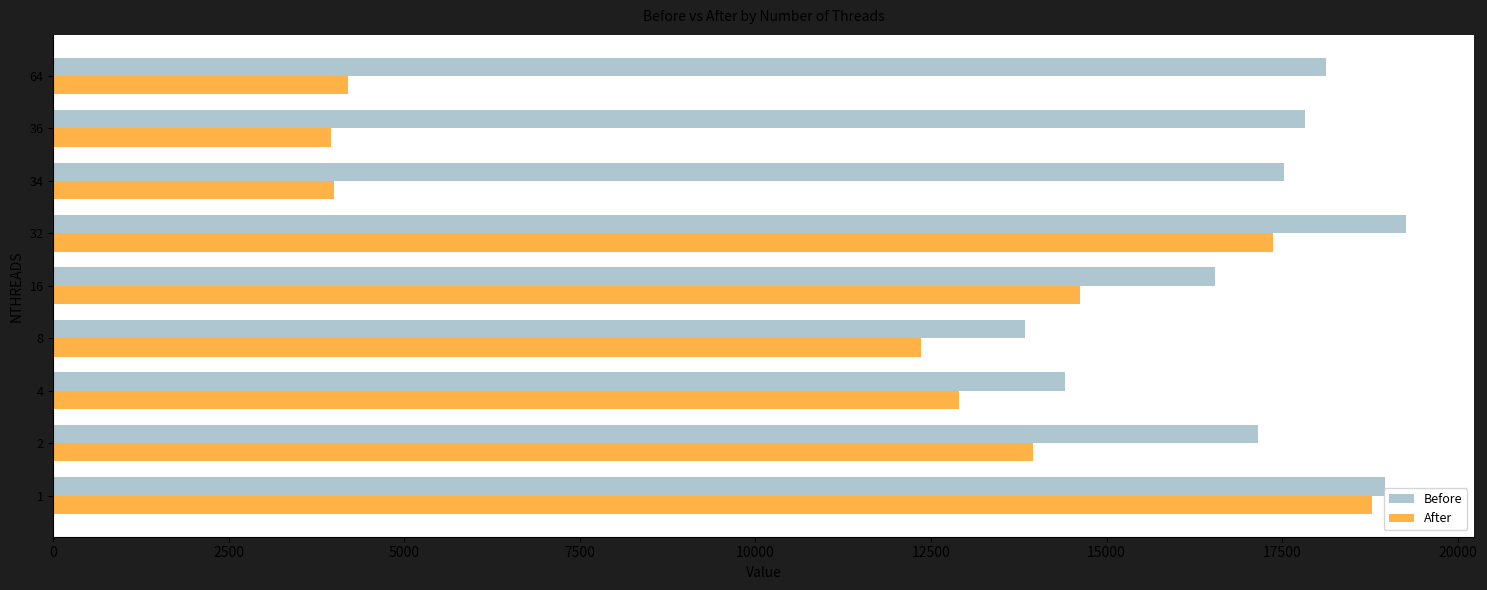

How many values in the Before series are below 17532?

4